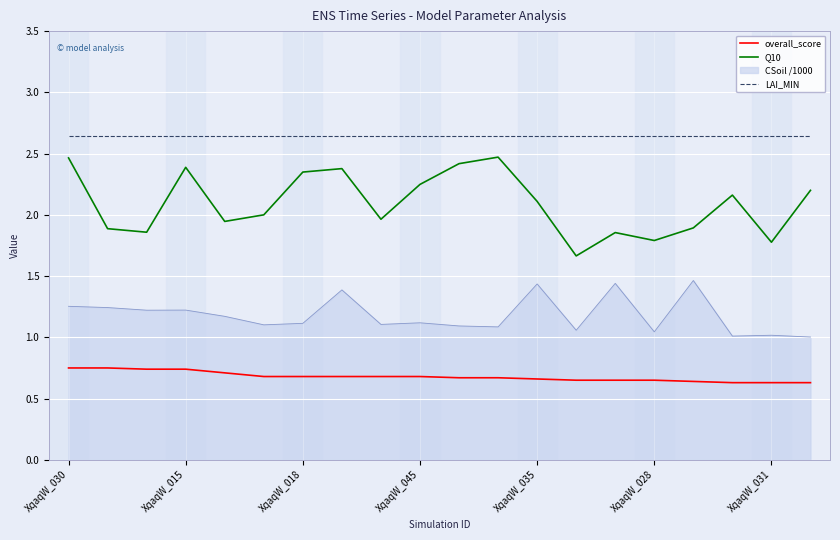

How many distinct data groups are displayed?

4